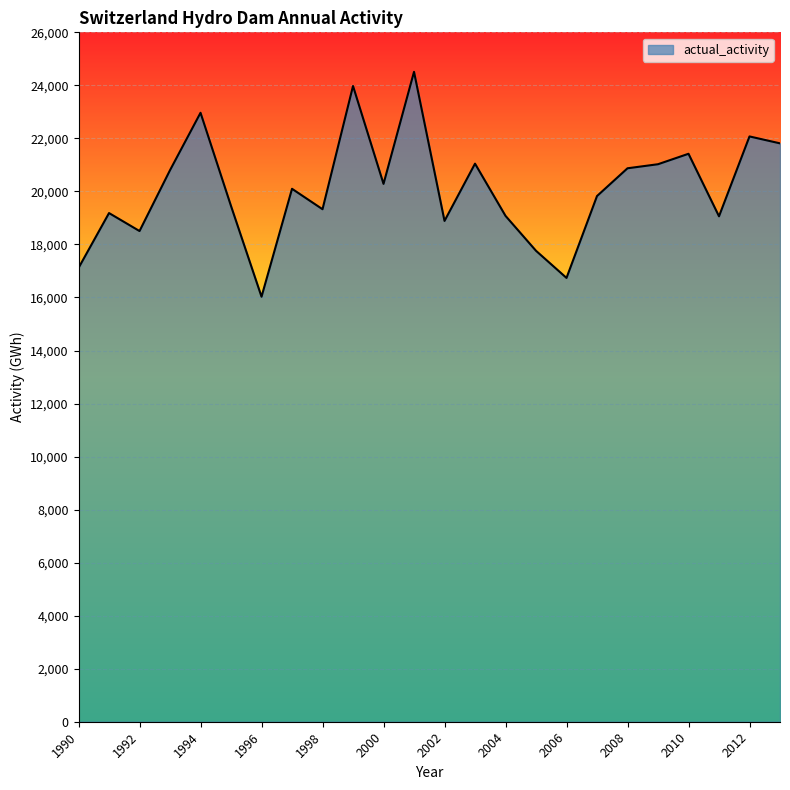

What is the maximum value shown in the chart?

24510